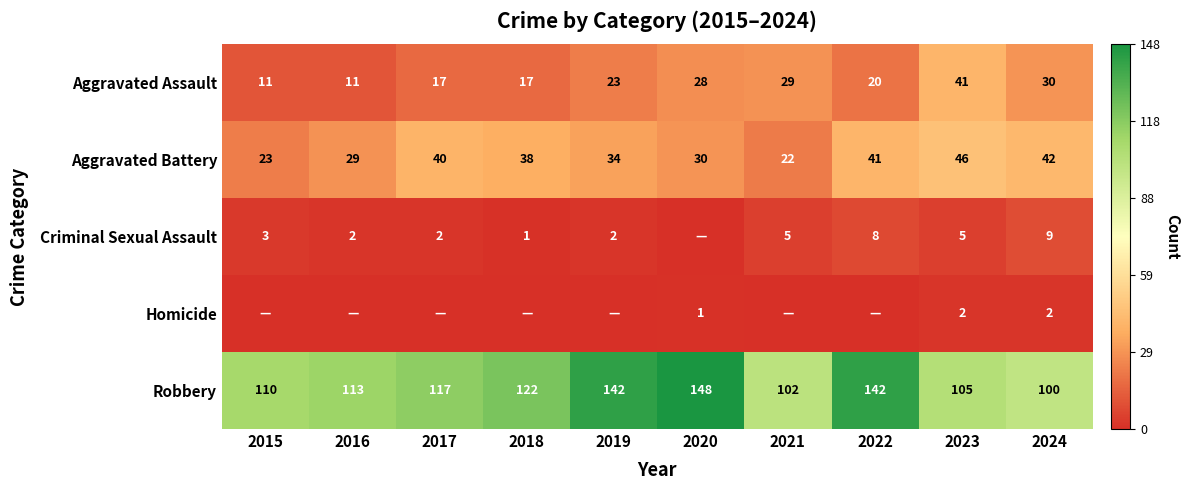

What is the total value across all series at 2020?

207